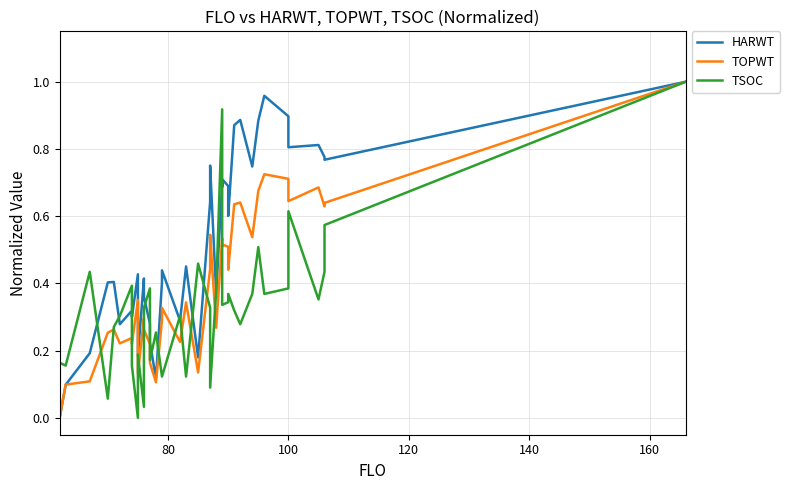

What is the value of the HARWT point at the 18th from the left?

0.3